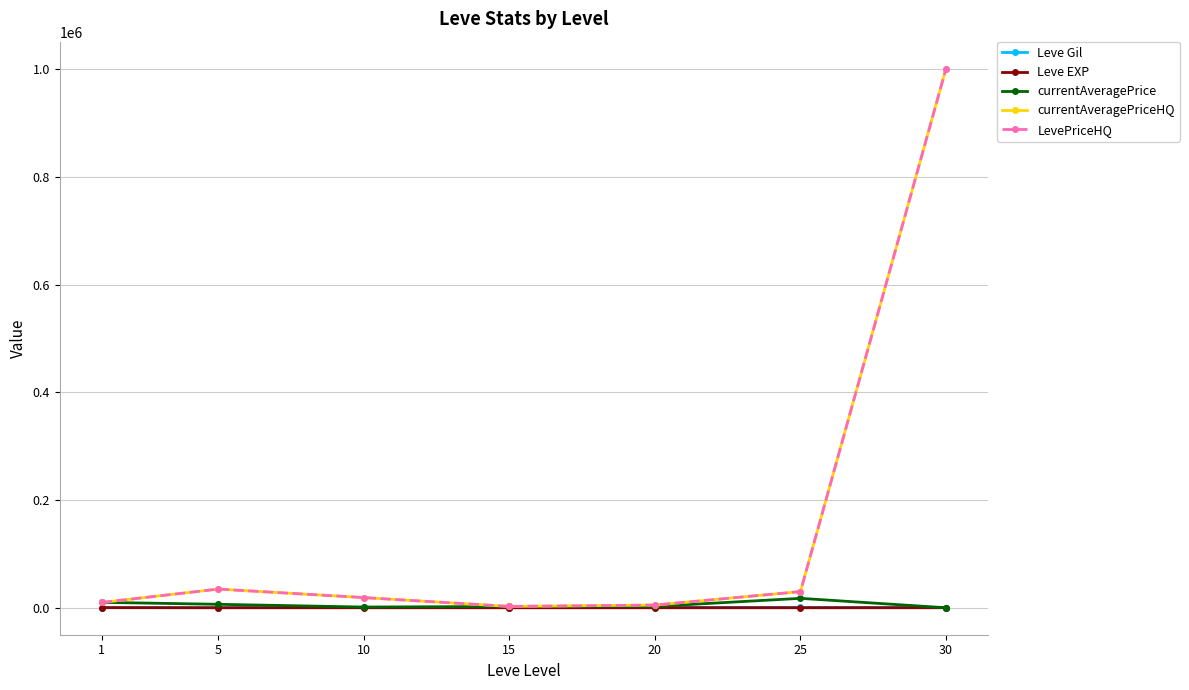

How many lines are shown in the chart?

5